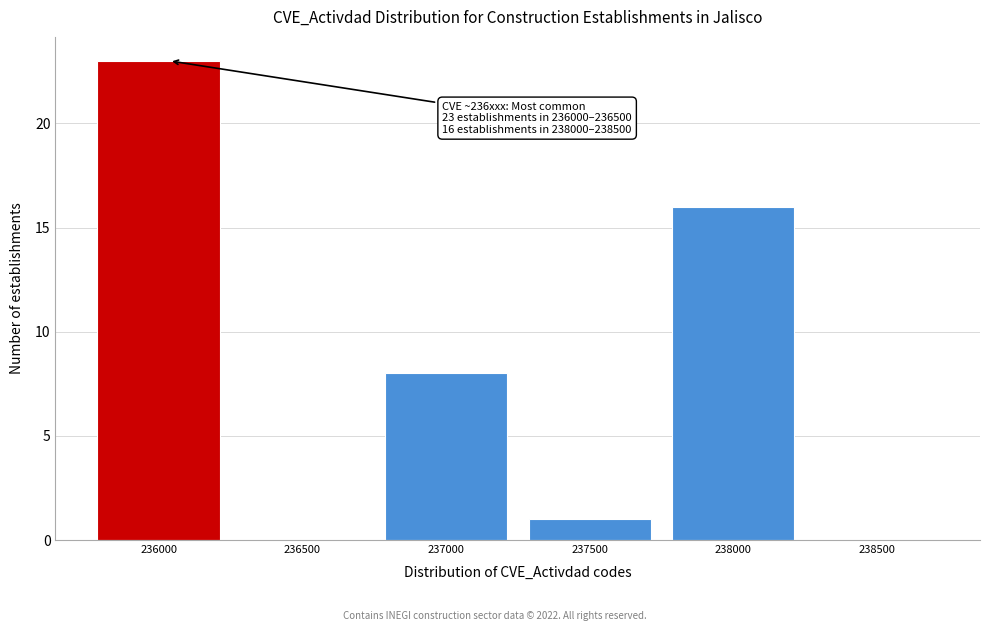

Reading left to right, extract all data points from this chart.

236000=23	236500=0	237000=8	237500=1	238000=16	238500=0